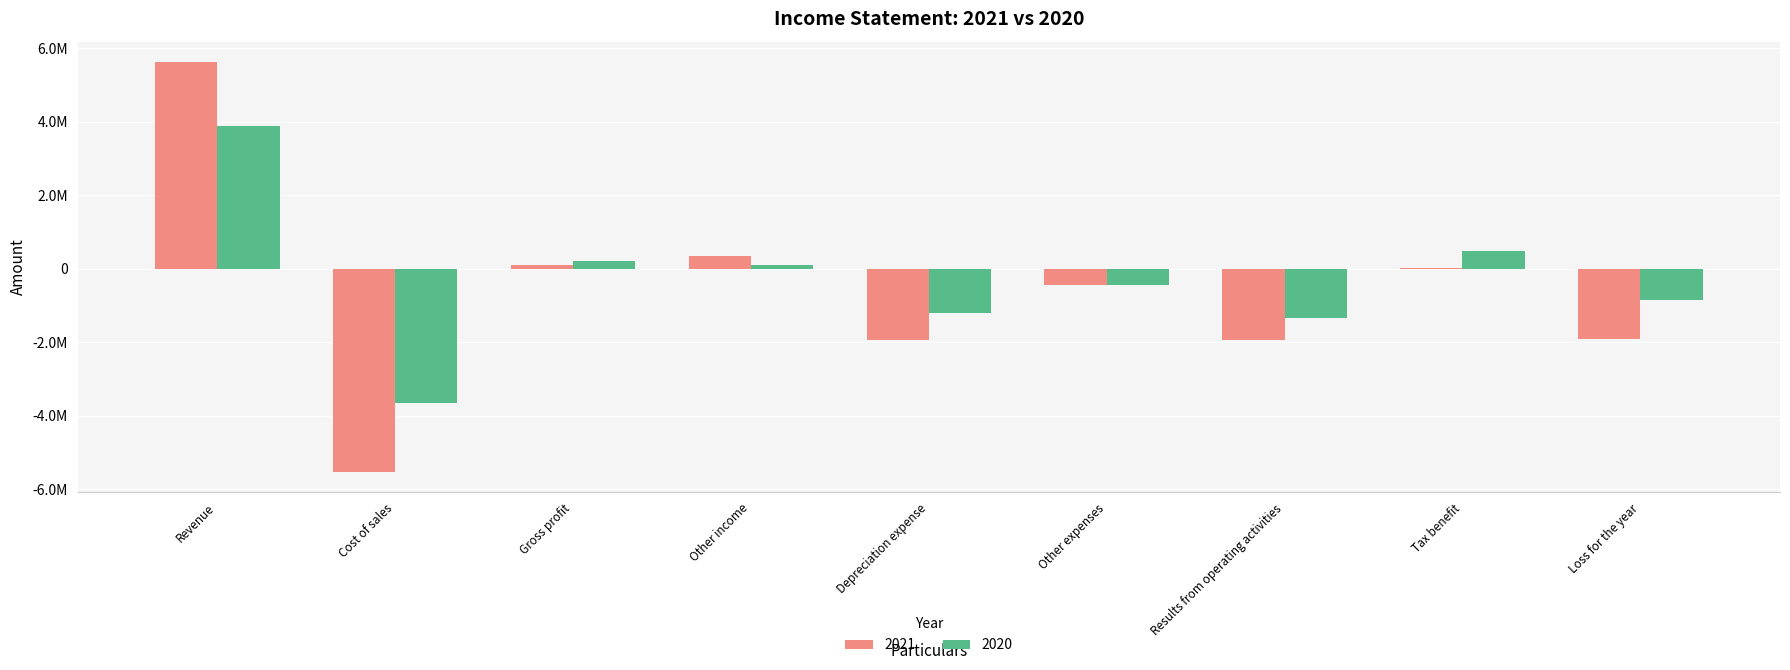

Which series changed the most between Other income and Depreciation expense?

2021